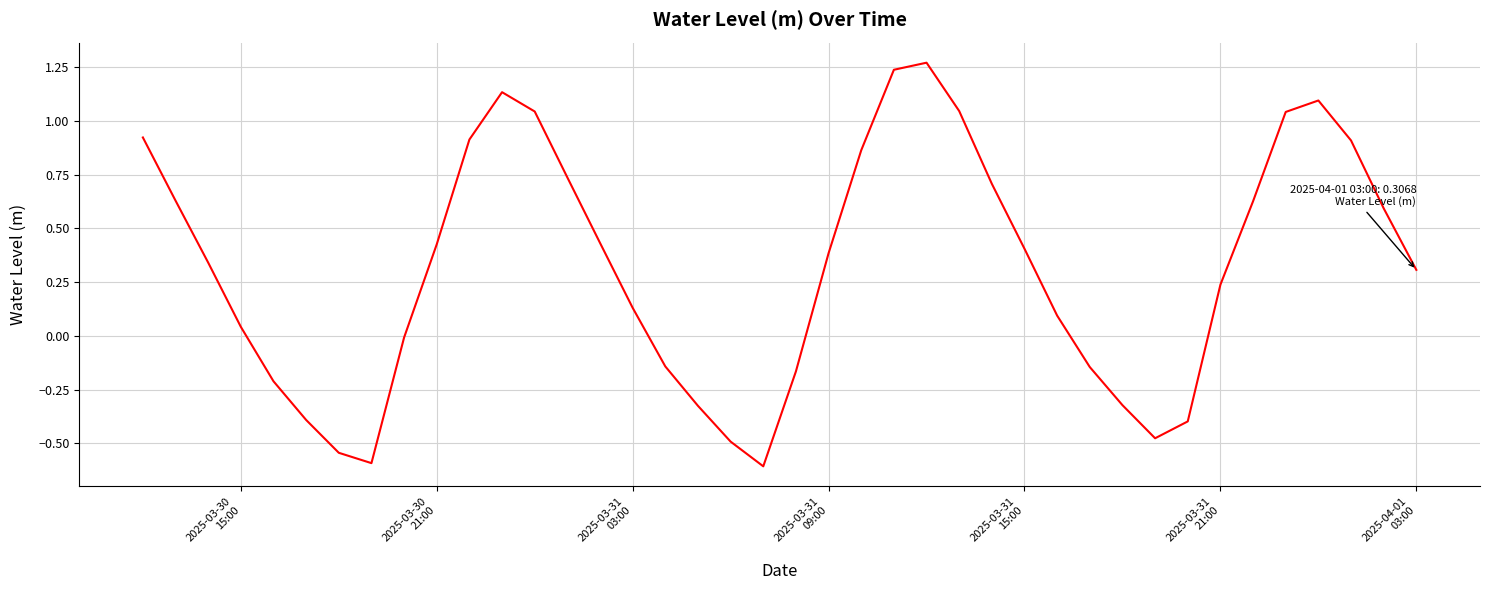

What is the difference between the maximum and minimum values?

1.9